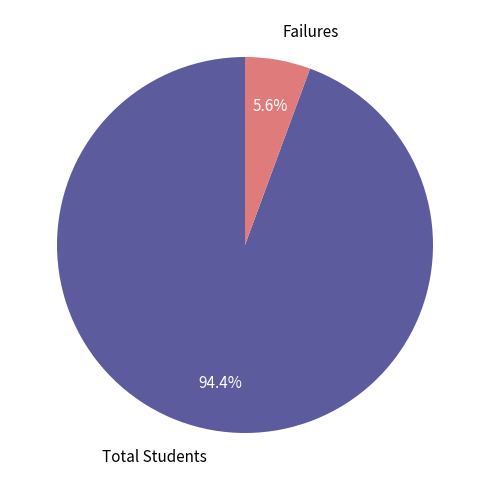

How many segments does this pie chart have?

2